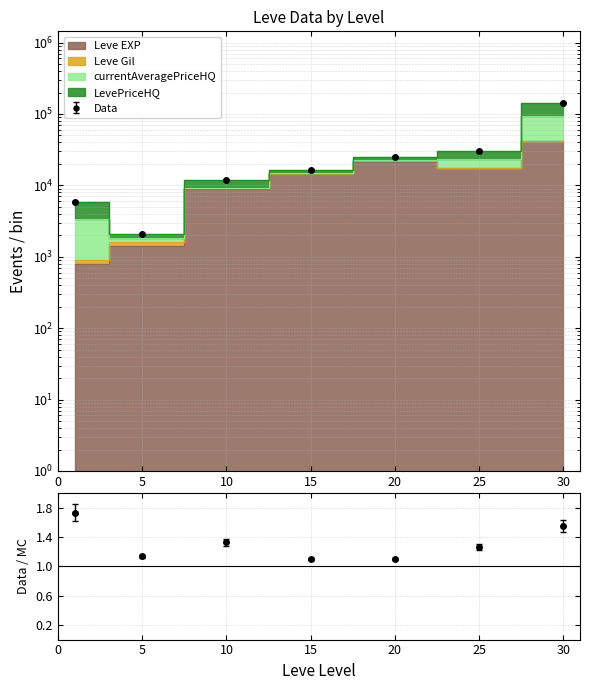

Count the number of categories in the chart.

7